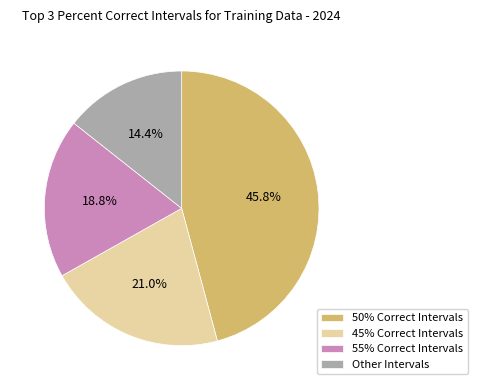

Approximately how many times larger is the value at 50% Correct Intervals compared to 55% Correct Intervals?

2.4